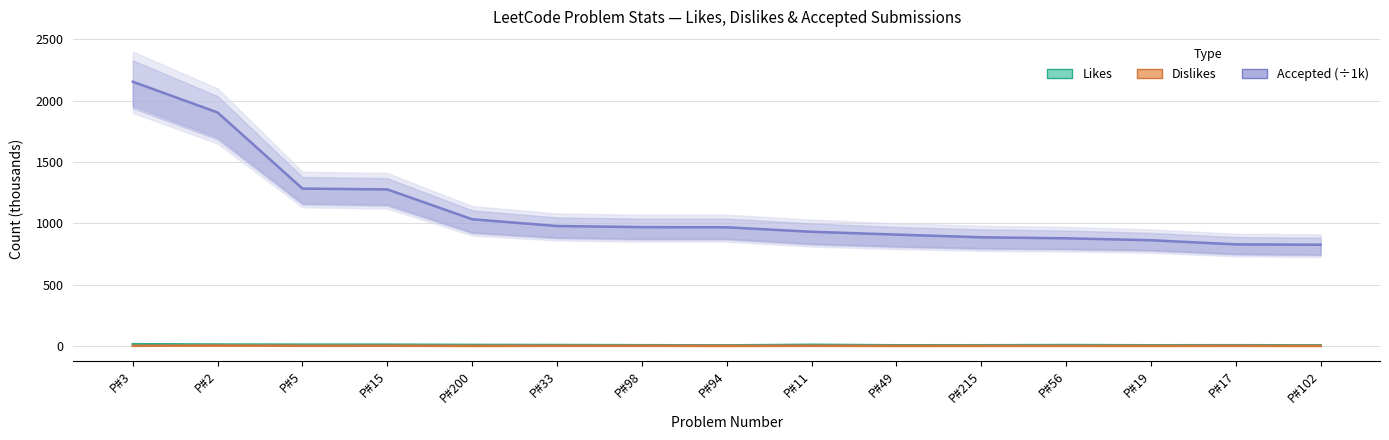

Read the Likes value at P#56.

7.1